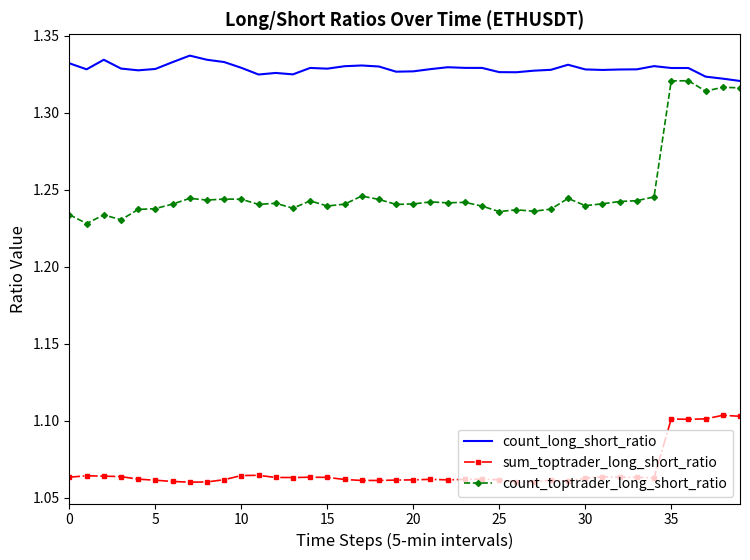

List the series in order of their peak value, lowest first.

sum_toptrader_long_short_ratio, count_toptrader_long_short_ratio, count_long_short_ratio